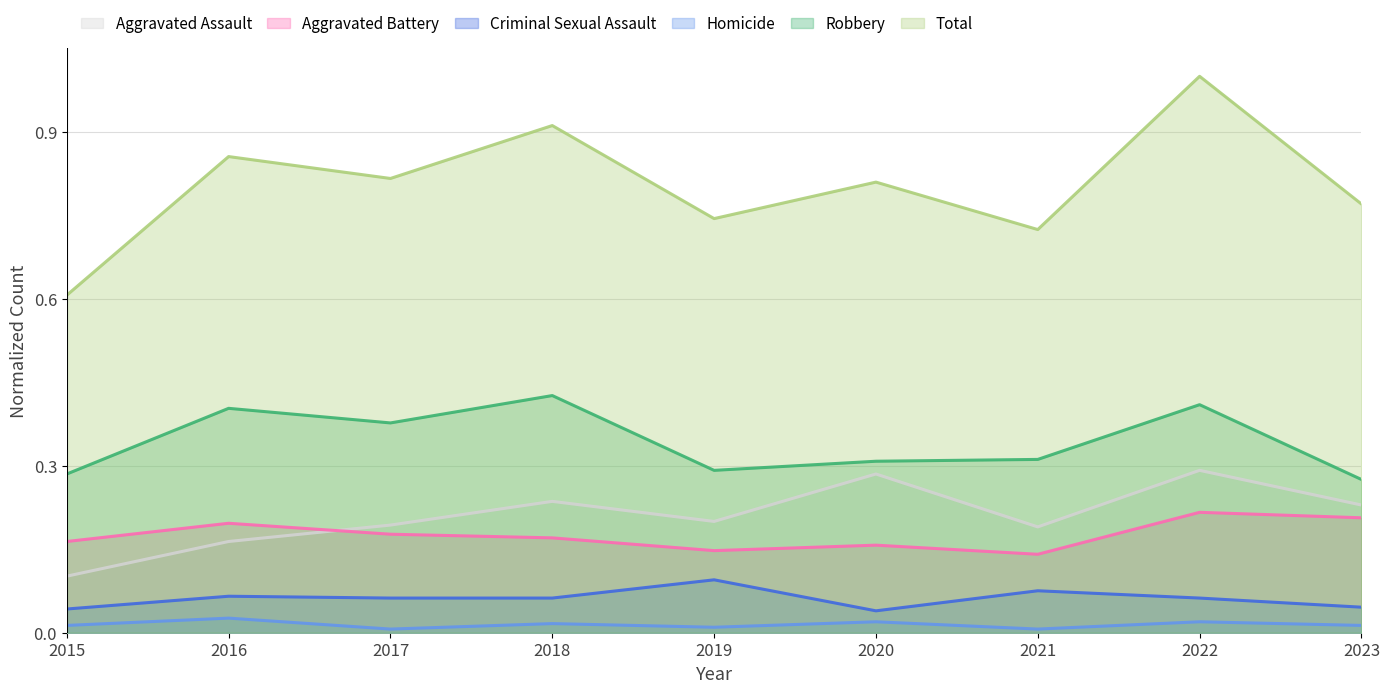

Count the Homicide values in the range 0 to 1.

9